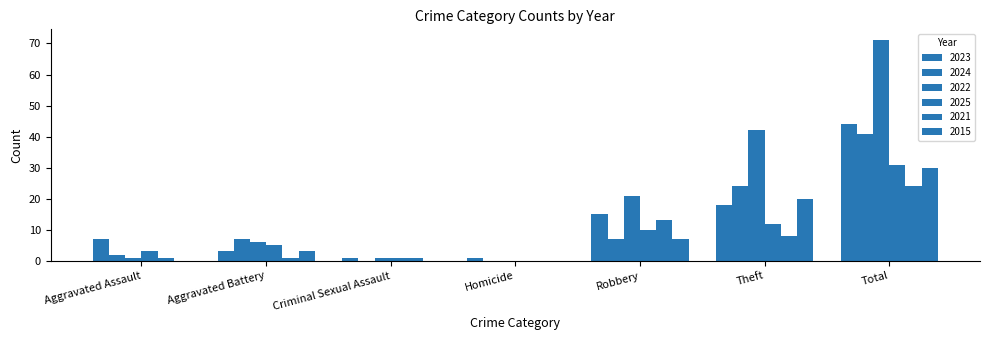

Reading right to left, extract all data points from this chart.

2023: 44	18	15	1	1	3	7
2024: 41	24	7	0	0	7	2
2022: 71	42	21	0	1	6	1
2025: 31	12	10	0	1	5	3
2021: 24	8	13	0	1	1	1
2015: 30	20	7	0	0	3	0